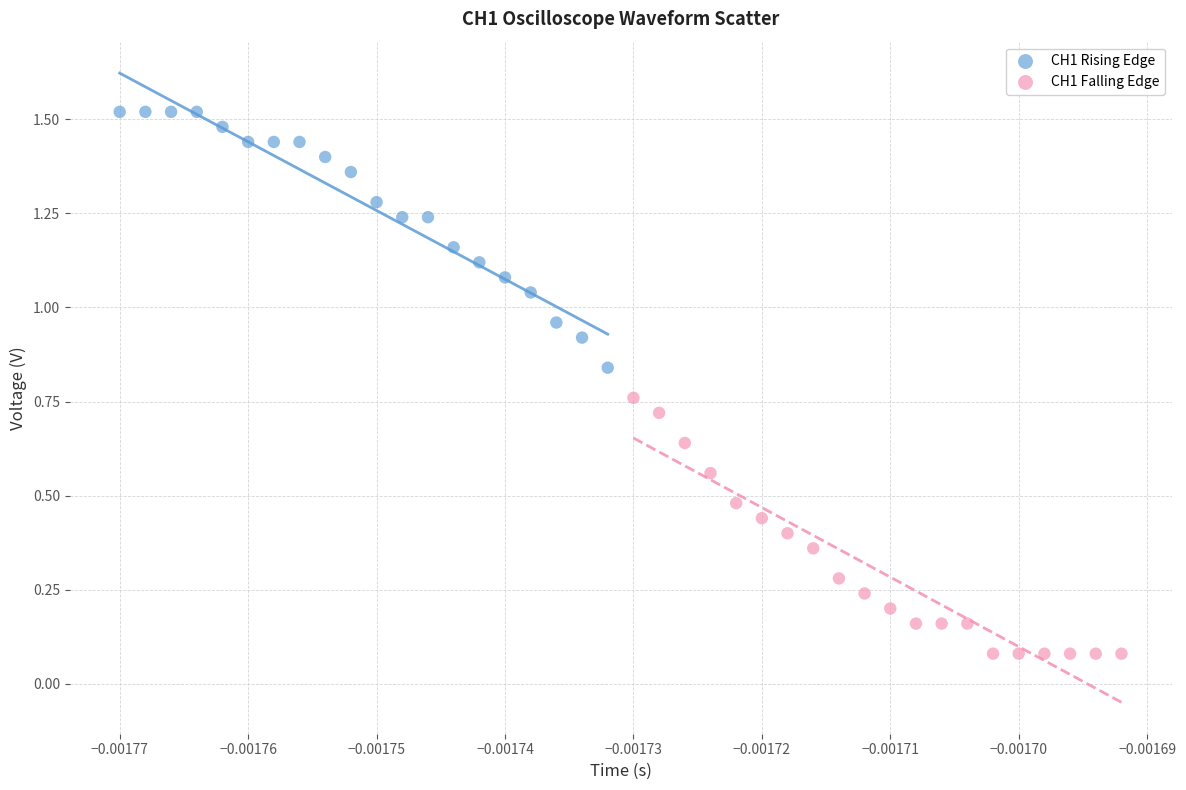

What are all the series names shown in the legend?

CH1 Rising Edge, CH1 Falling Edge